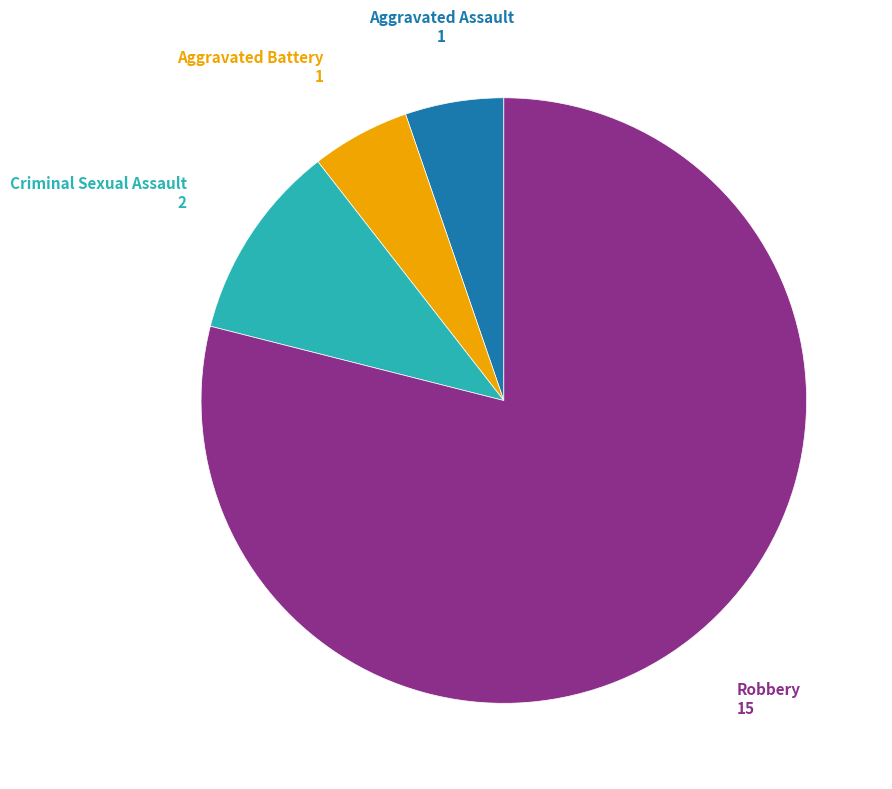

How many slices are in this pie chart?

4